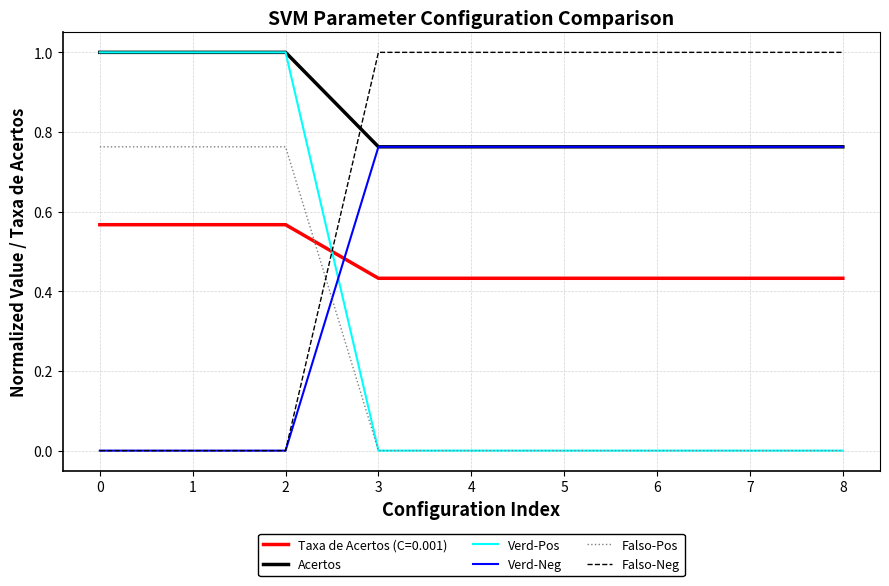

True or false: Verd-Pos and Falso-Neg intersect in this chart.

True